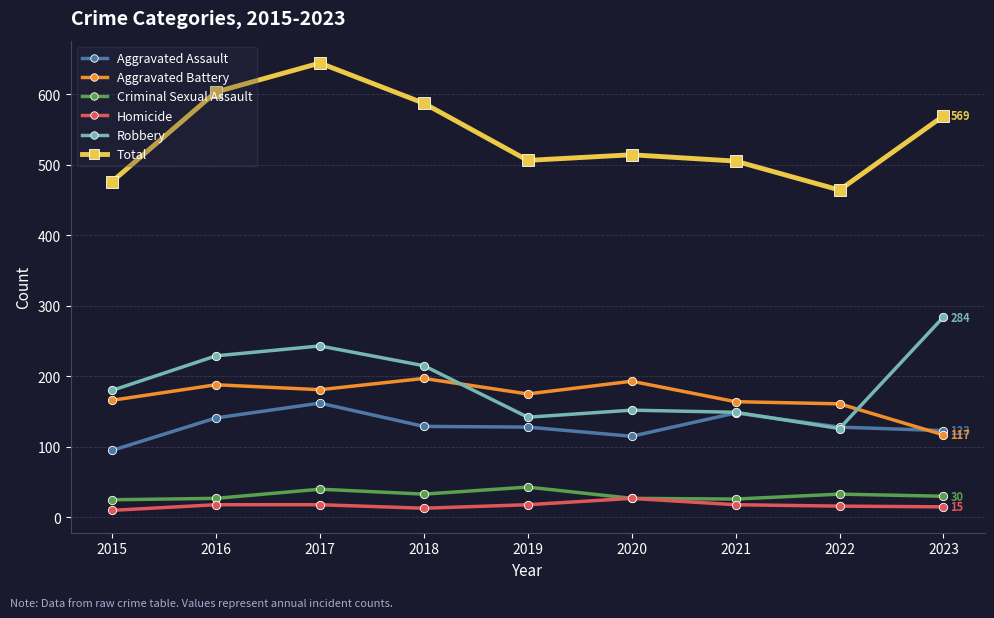

What is the average value of the Aggravated Assault series?

130